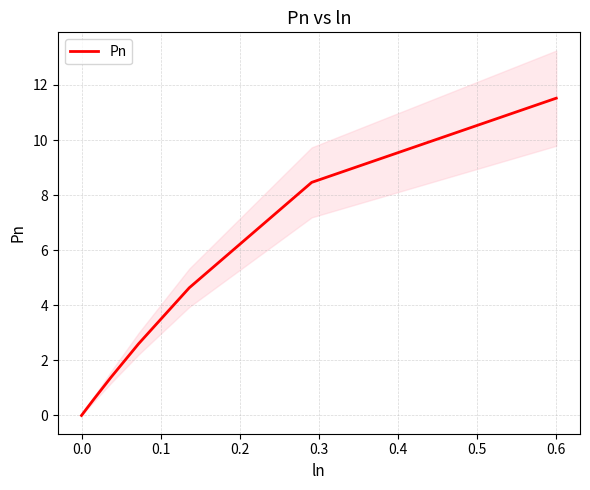

The Pn series shows 18.4 at 0.6. True or false?

False